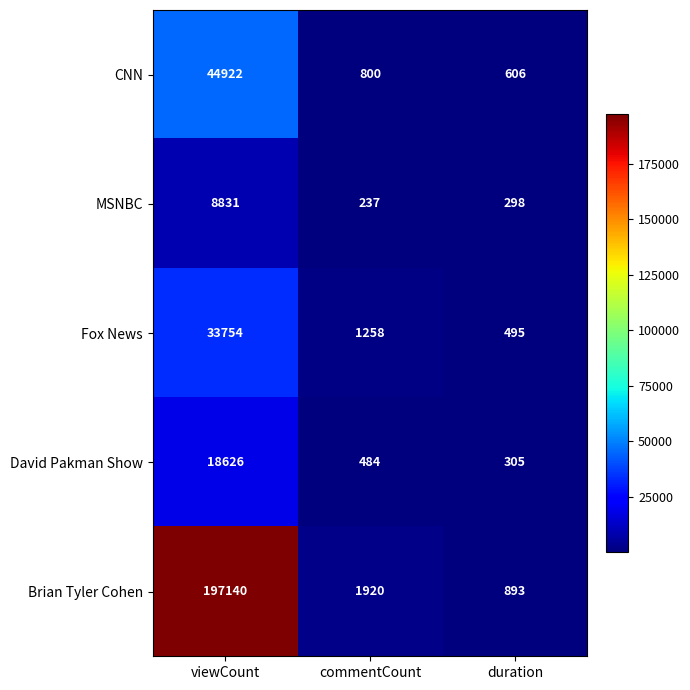

Reading right to left, list all the values displayed in this chart.

CNN: 606	800	44922
MSNBC: 298	237	8831
Fox News: 495	1258	33754
David Pakman Show: 305	484	18626
Brian Tyler Cohen: 893	1920	197140